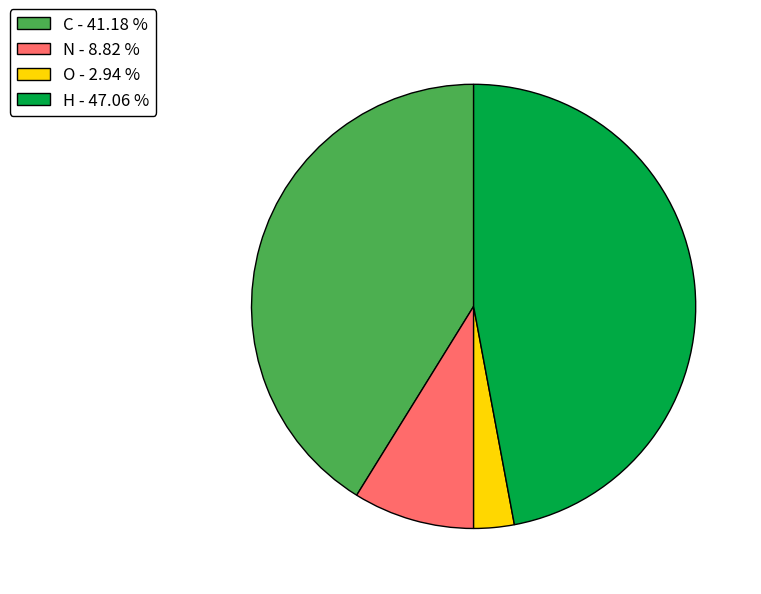

Between O - 2.94 % and N - 8.82 %, which is larger?

N - 8.82 %